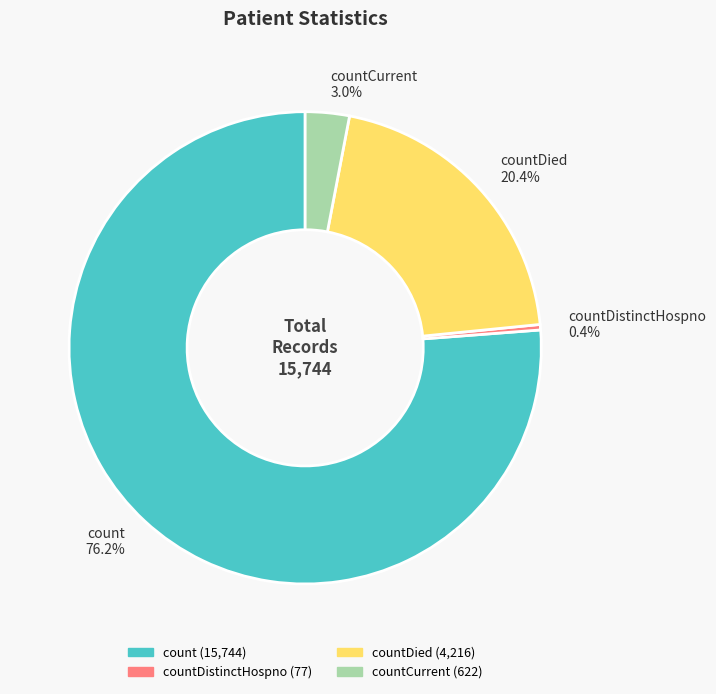

Does any single category account for the majority?

Yes